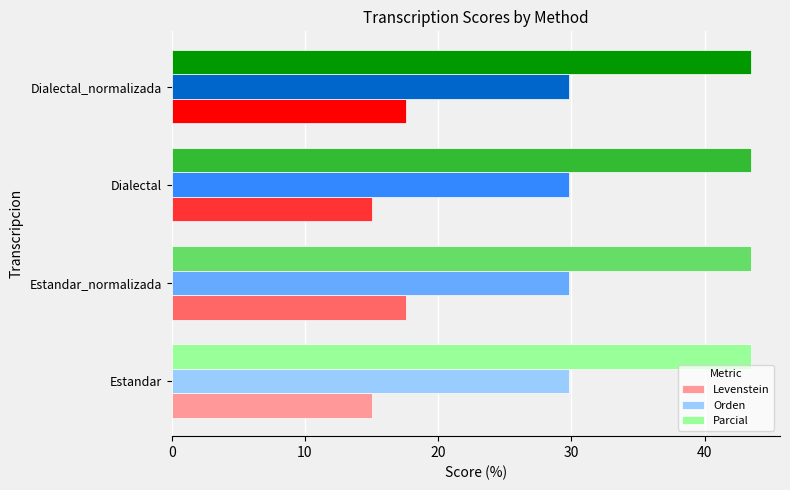

What is the smallest value displayed?

15.0